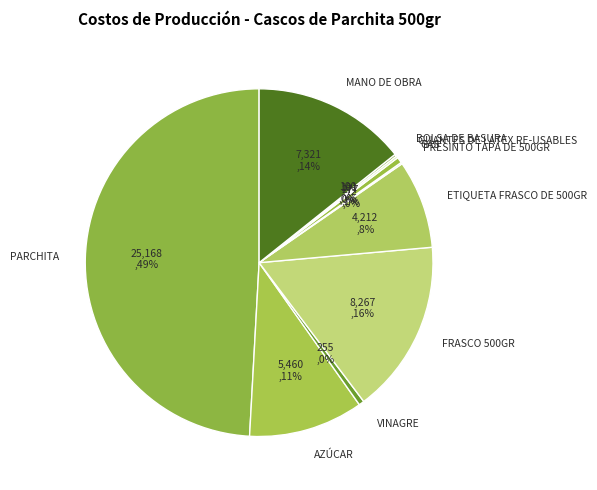

To the nearest percent, what percentage of the pie is AZÚCAR?

11%